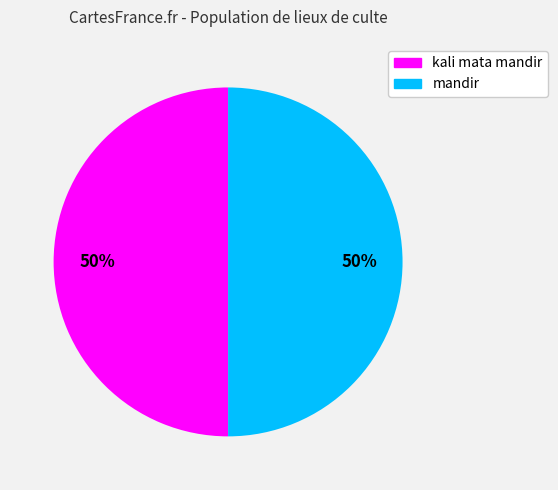

Is it true that mandir is 35% of the pie?

False